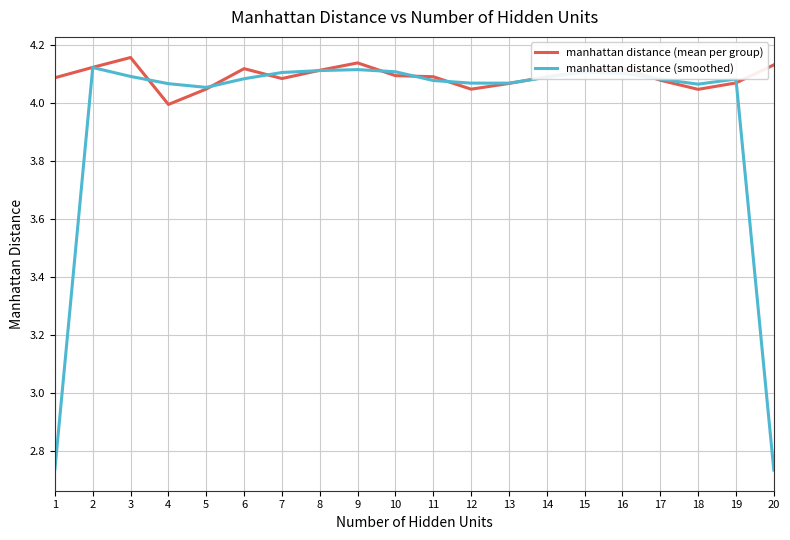

Which series changed the most between 18 and 20?

manhattan distance (smoothed)